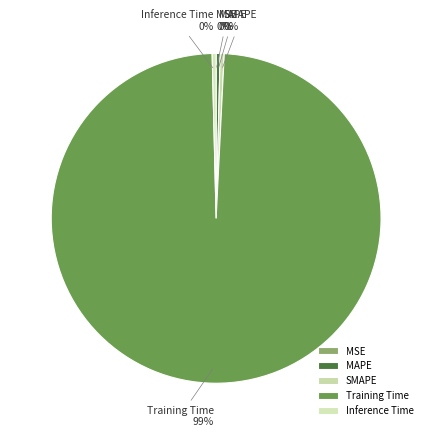

What is the largest slice in the pie chart?

Training Time